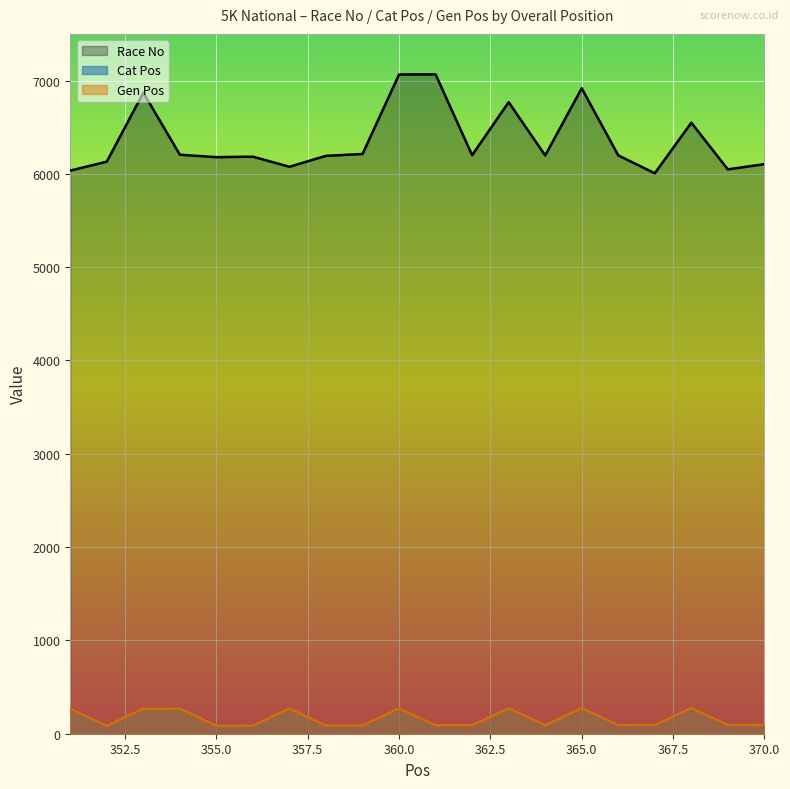

What is the value of the Cat Pos point at the 18th from the left?

274